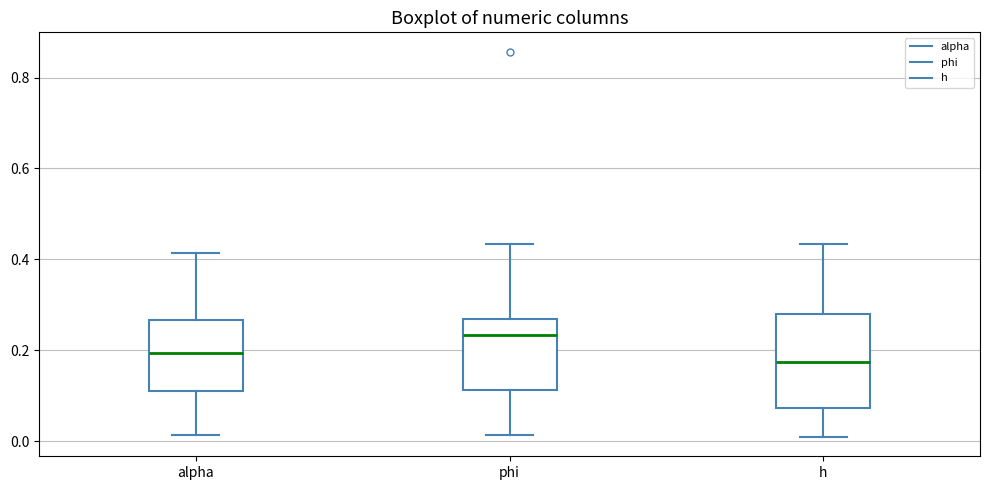

Where is the upper edge of the box for phi on the y-axis? The values are not printed on the chart, so give them approximately, as read against the axis.

0.26